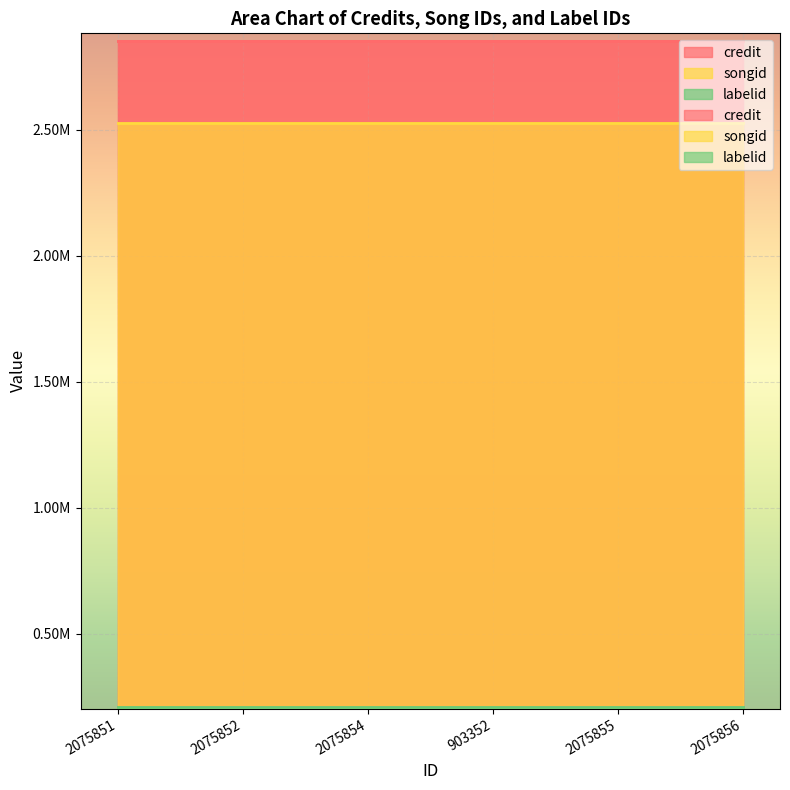

Which series has the largest total across all categories?

credit